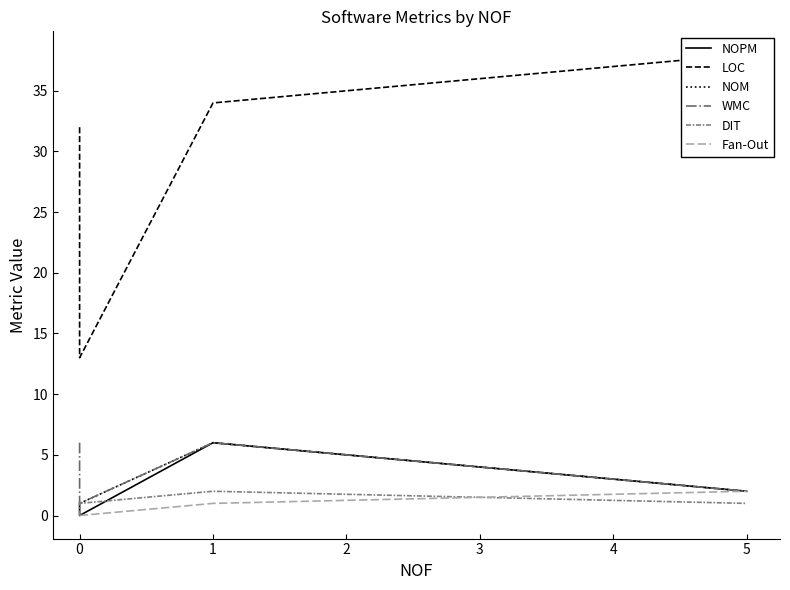

What is the lowest value of the LOC series?

13